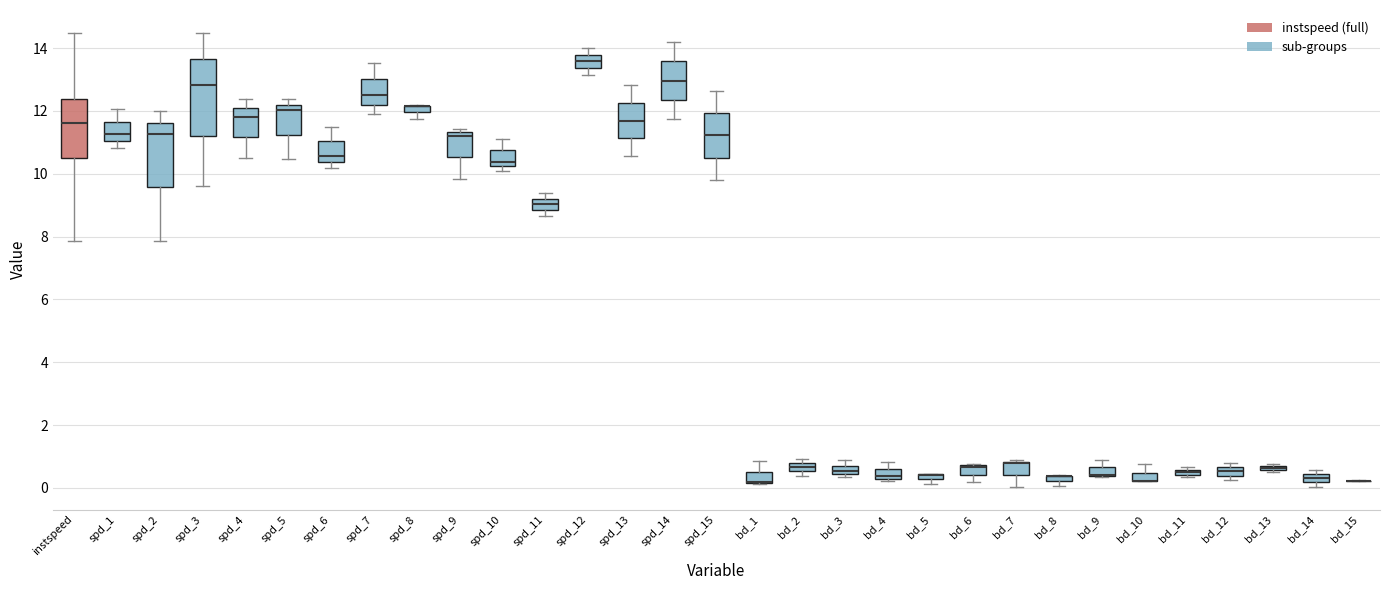

Where is the lower edge of the box for bd_13 on the y-axis? The values are not printed on the chart, so give them approximately, as read against the axis.

0.6